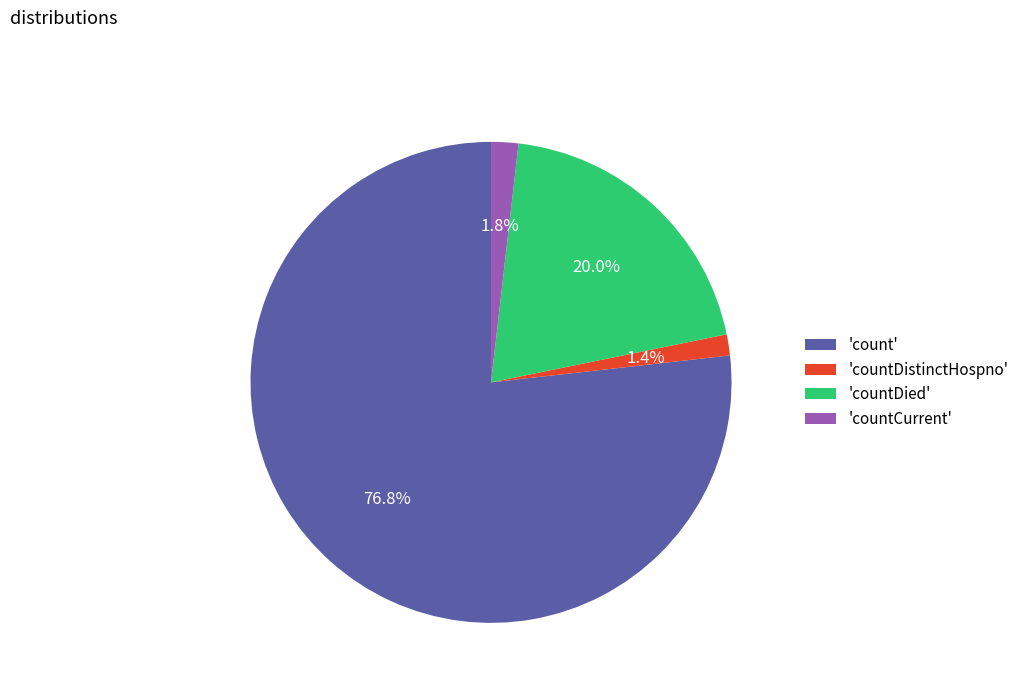

What is the largest slice in the pie chart?

'count'